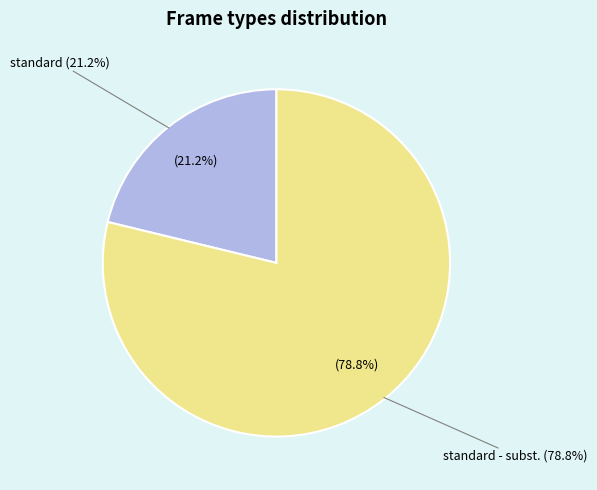

Which category accounts for the majority?

standard - subst.